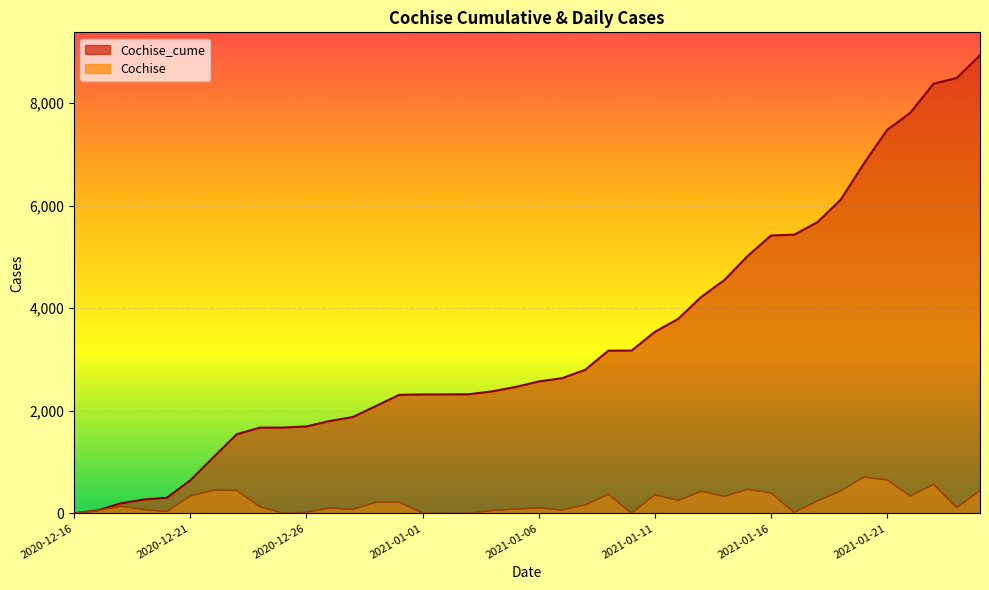

Is it true that Cochise equals 179 at 2021-01-24?

False